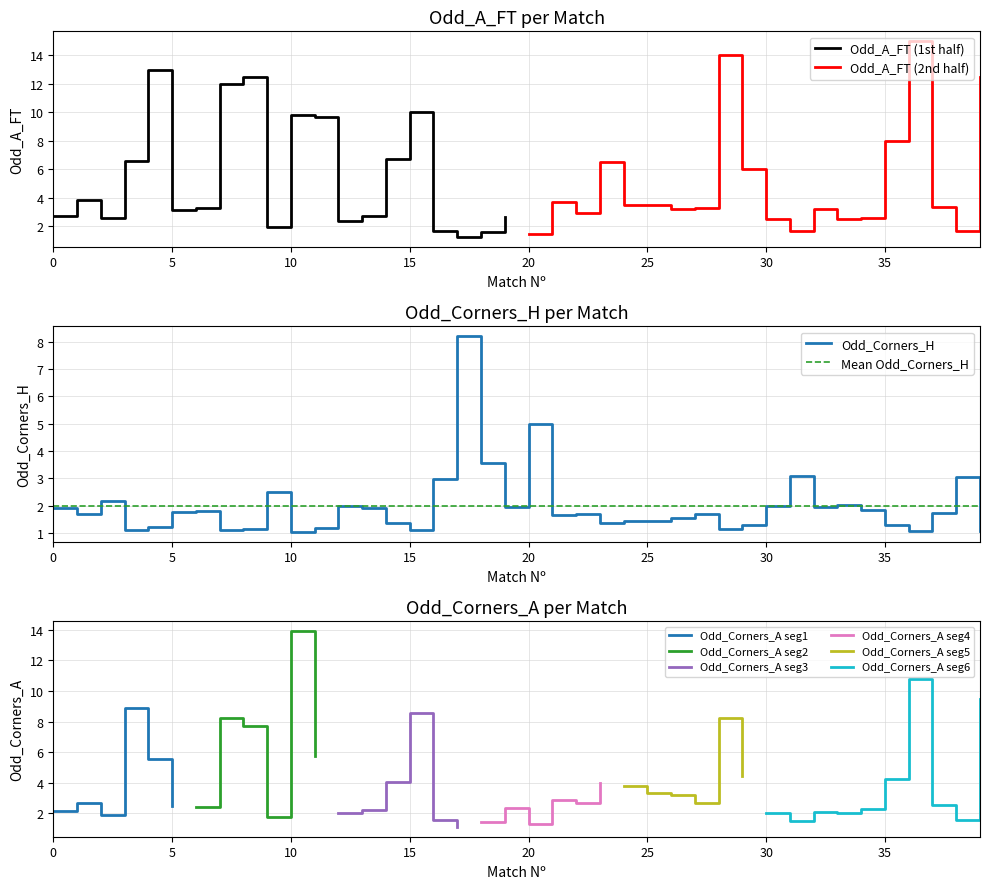

True or false: Odd_Corners_H has a value of 2.0 at 35.

False